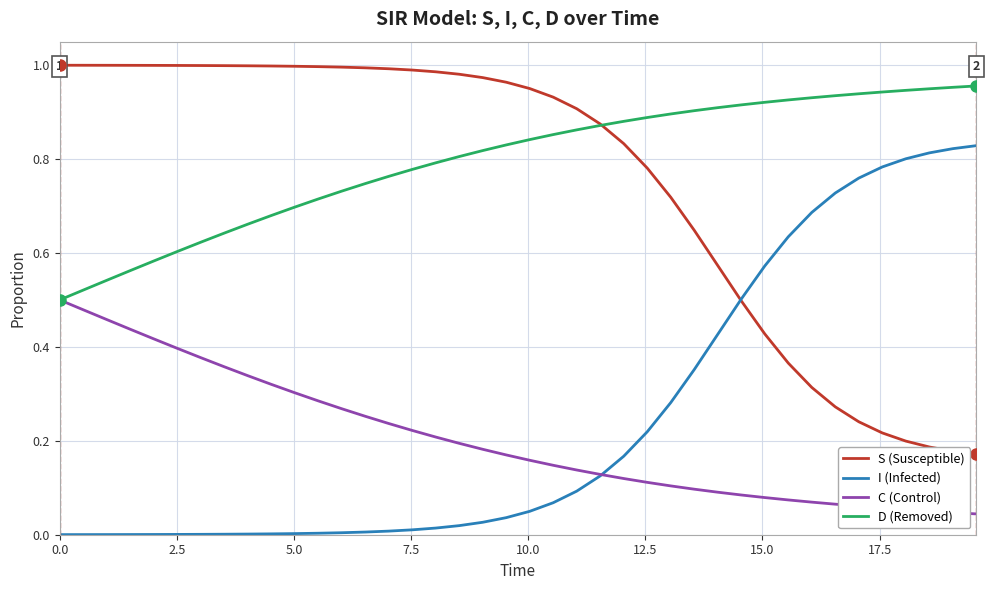

Does the chart display data point markers on the line(s)?

No